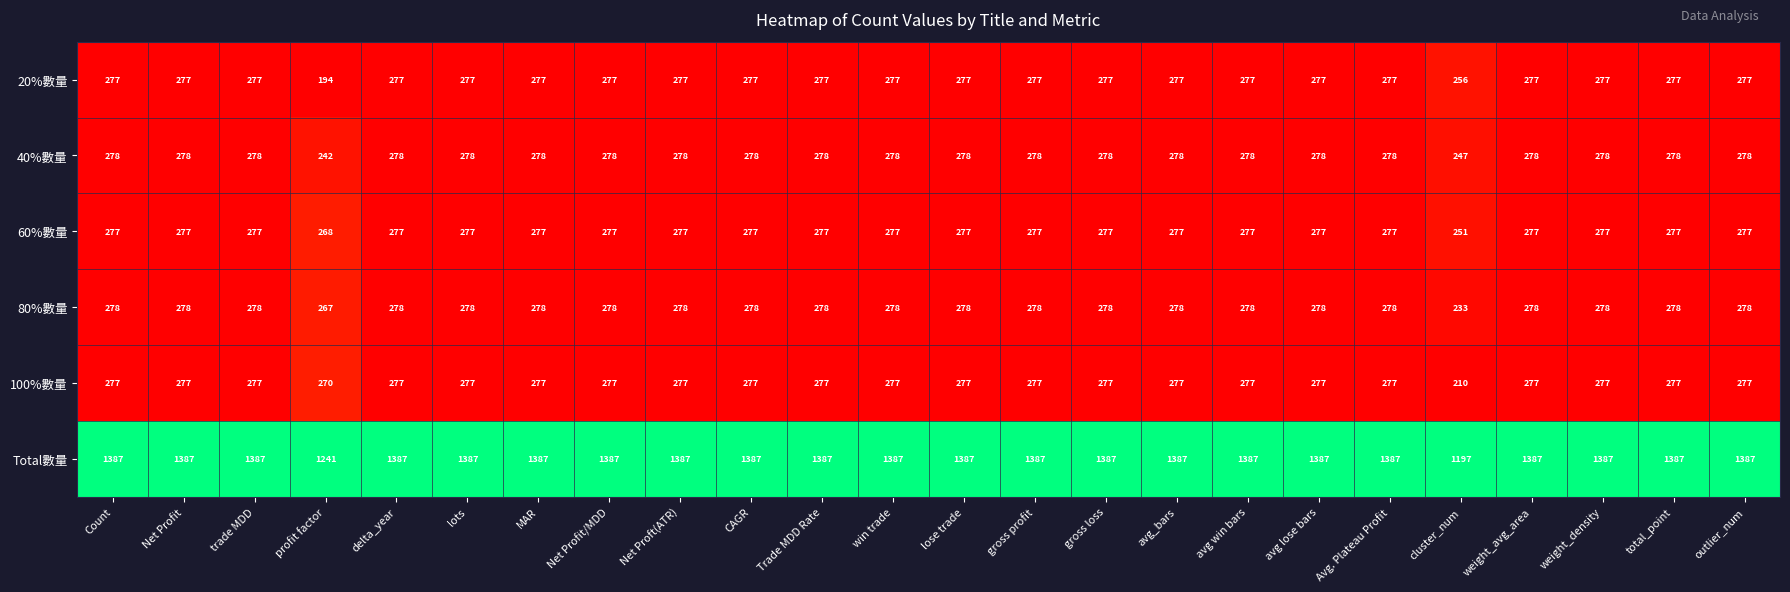

What is the sum of the 60%數量 values at profit factor and MAR?

545